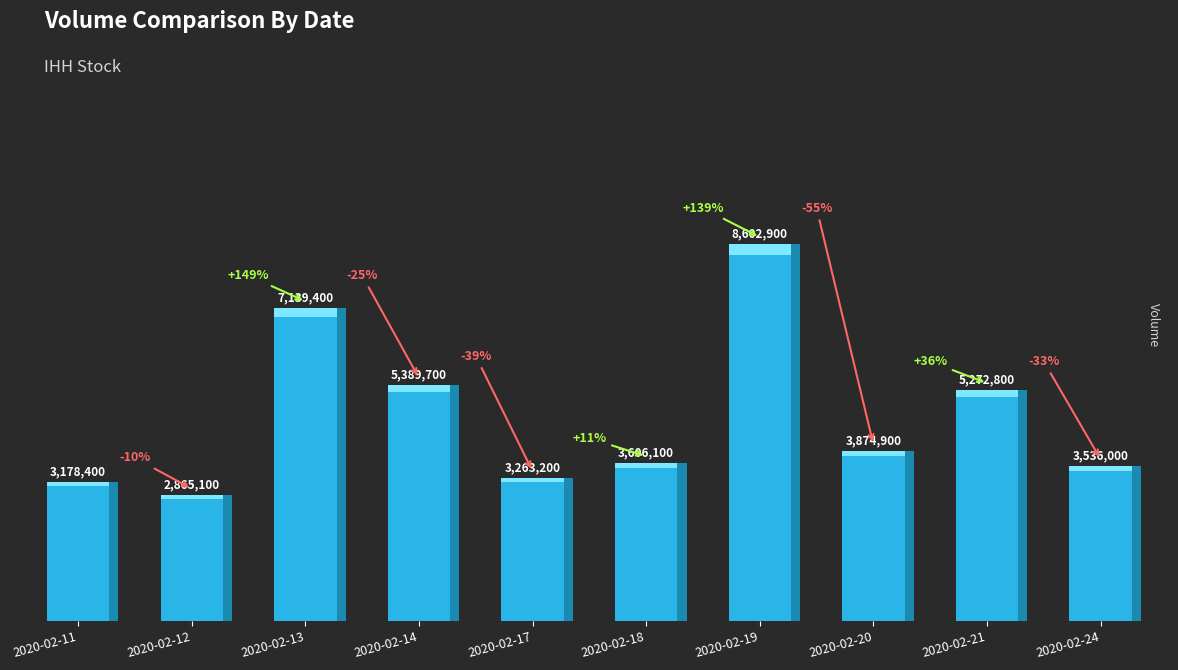

What is the sum of the values at 2020-02-18 and 2020-02-24?

7142100